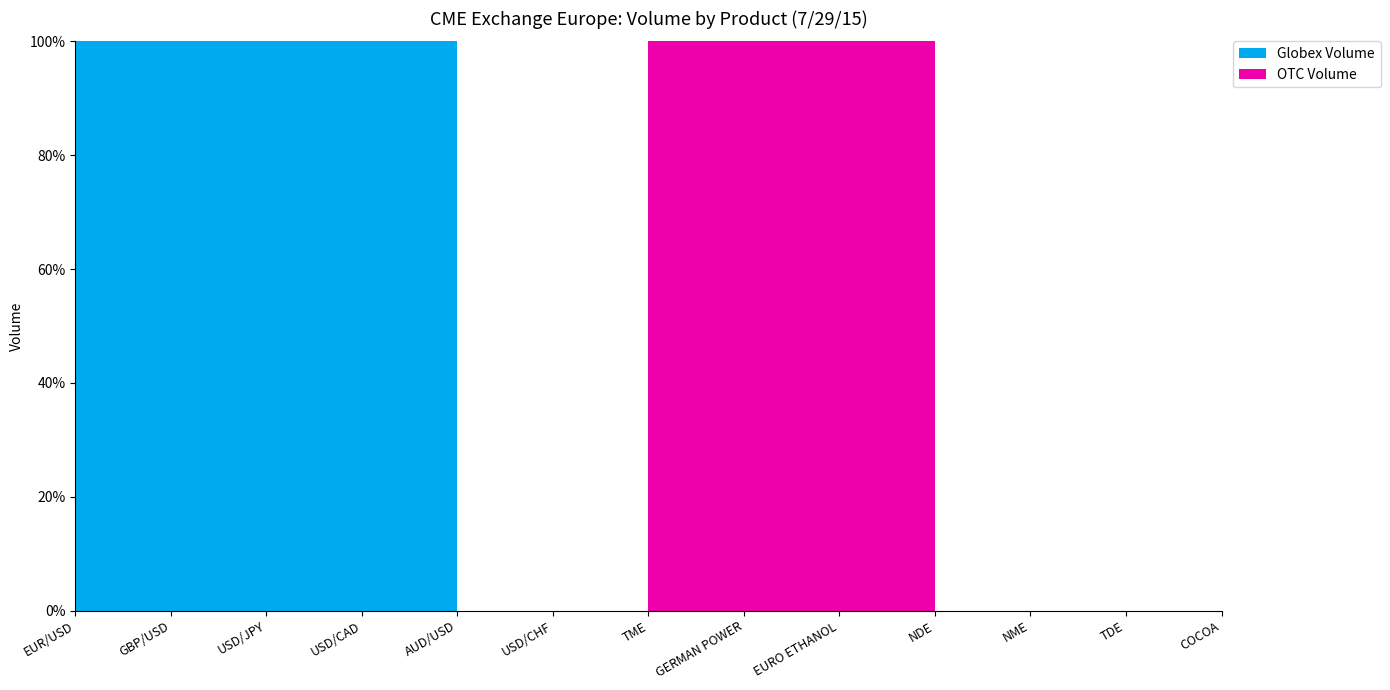

Reading right to left, what are all the values shown in this chart?

Globex Volume: 276	0	0	0	0	0	0	0	0	12	46	208	2473
OTC Volume: 0	0	0	0	20	25	840	0	0	0	0	0	0